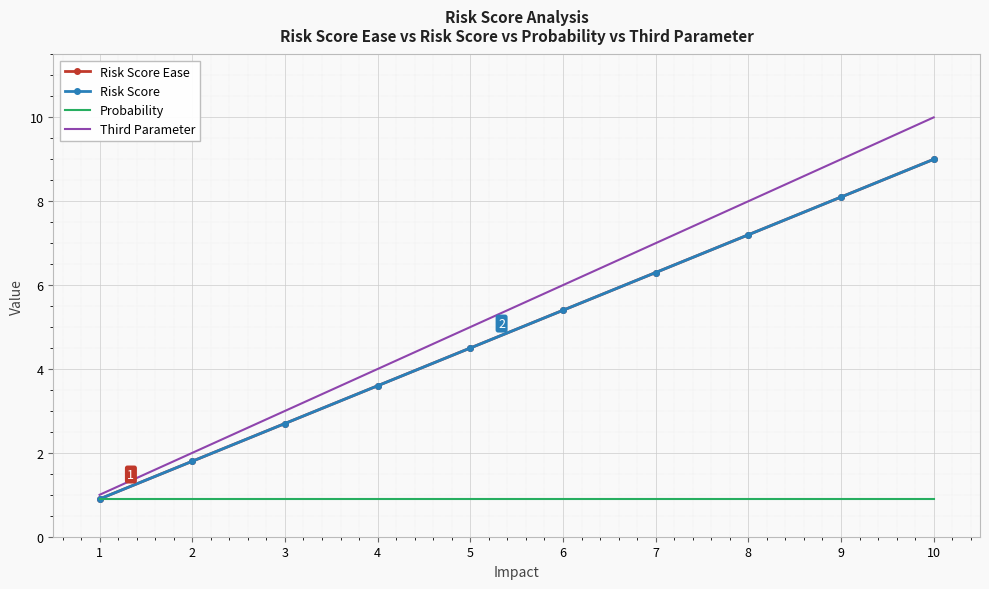

Is the value of Risk Score Ease at 9 greater than the value of Third Parameter at 4?

Yes